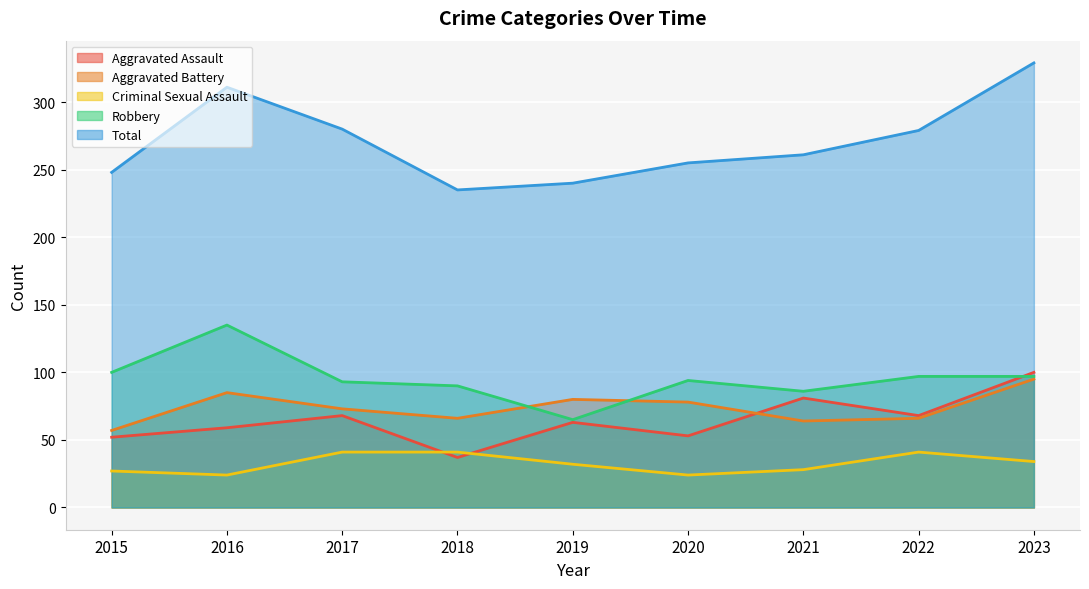

Is it true that Aggravated Assault equals 97 at 2016?

False